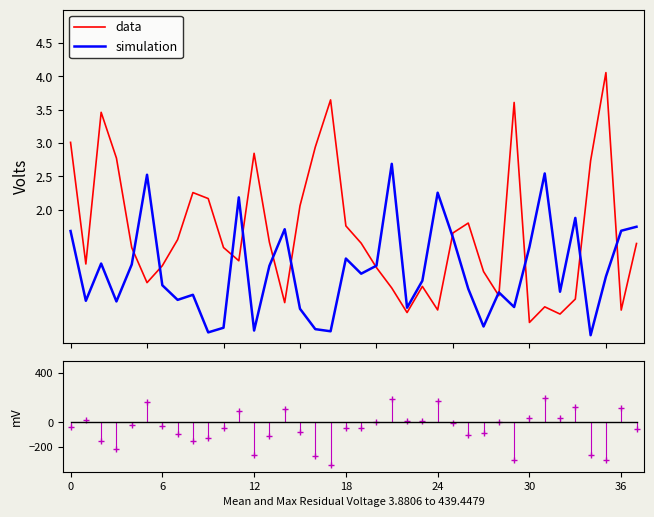

Between 27 and 29, which series saw the biggest shift?

xGA (data)